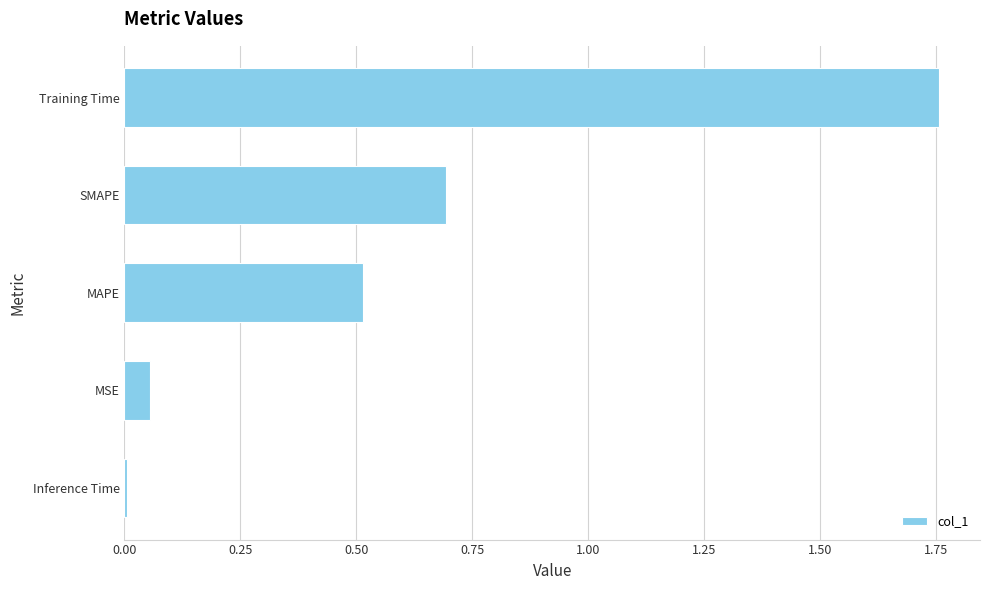

Is it true that the value at SMAPE is 1.2?

False